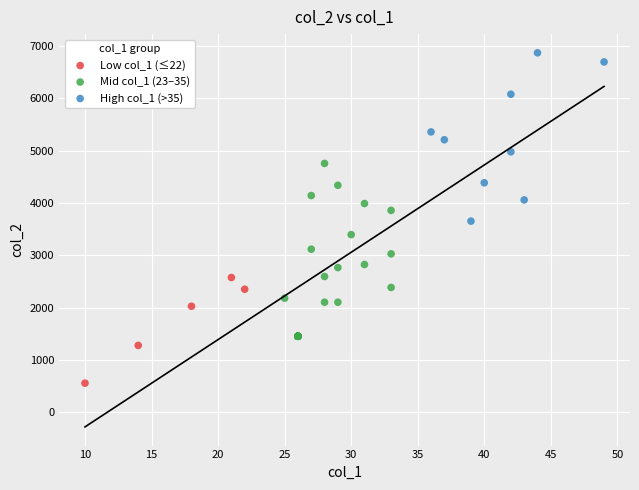

Which series has the largest Y range (max minus min)?

Mid col_1 (23–35)